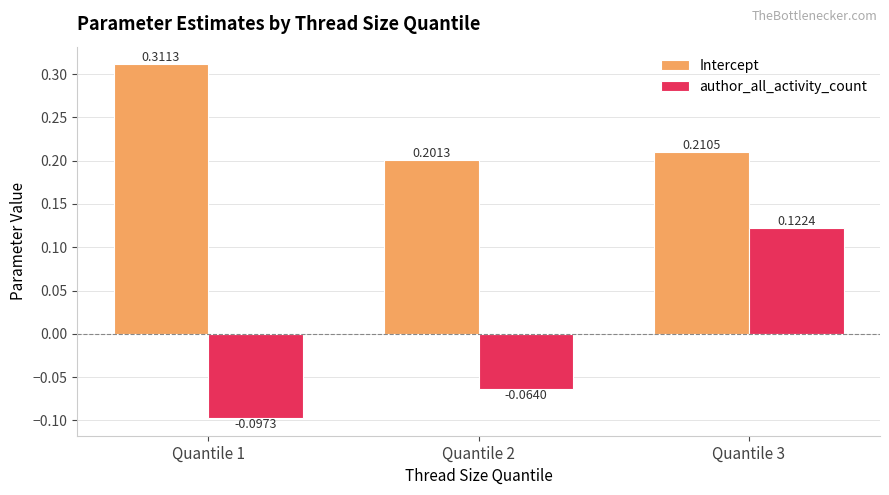

What is the spread (max minus min) of values at Quantile 1?

0.4